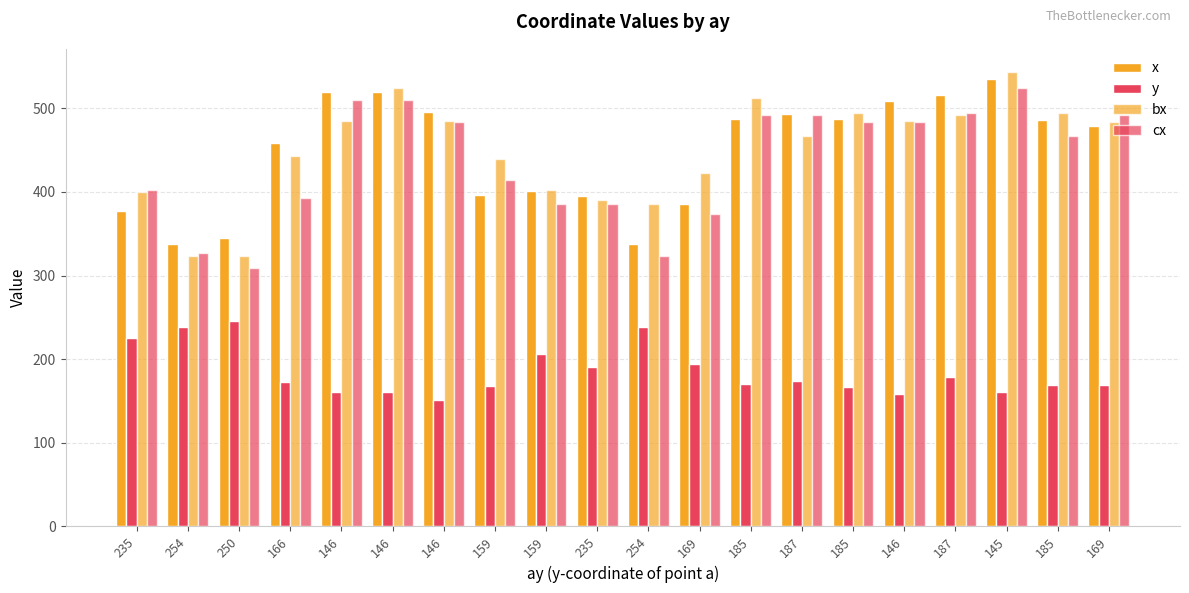

How many data points in x are above 485?

10